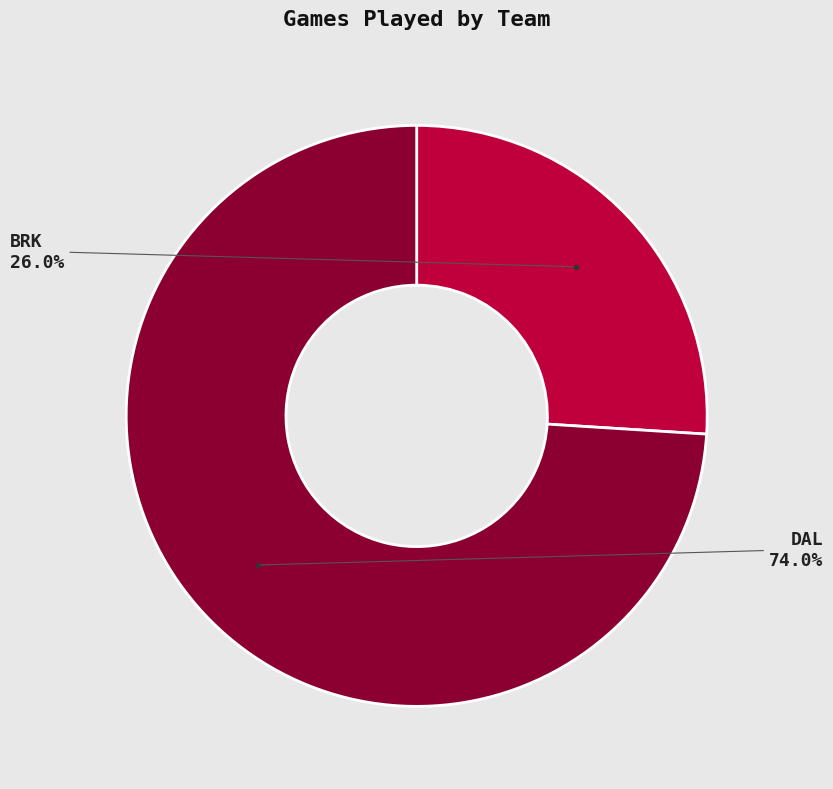

How many segments does this pie chart have?

2